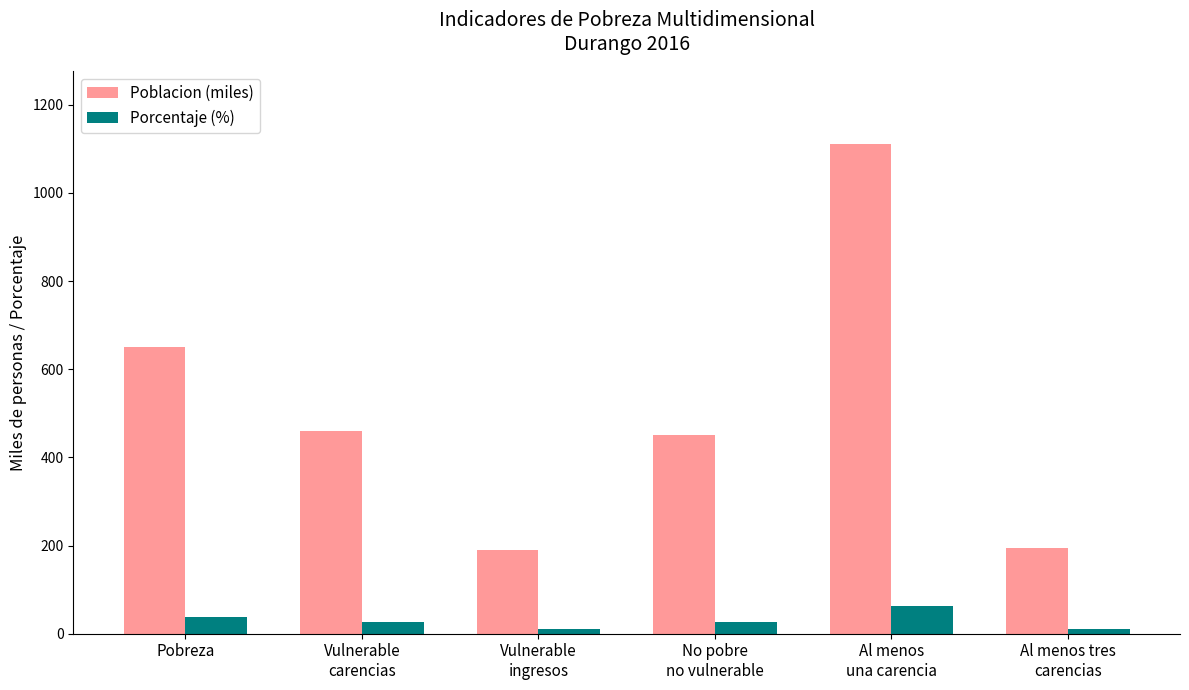

What is the value of the Porcentaje (%) bar at the 6th from the left?

11.1